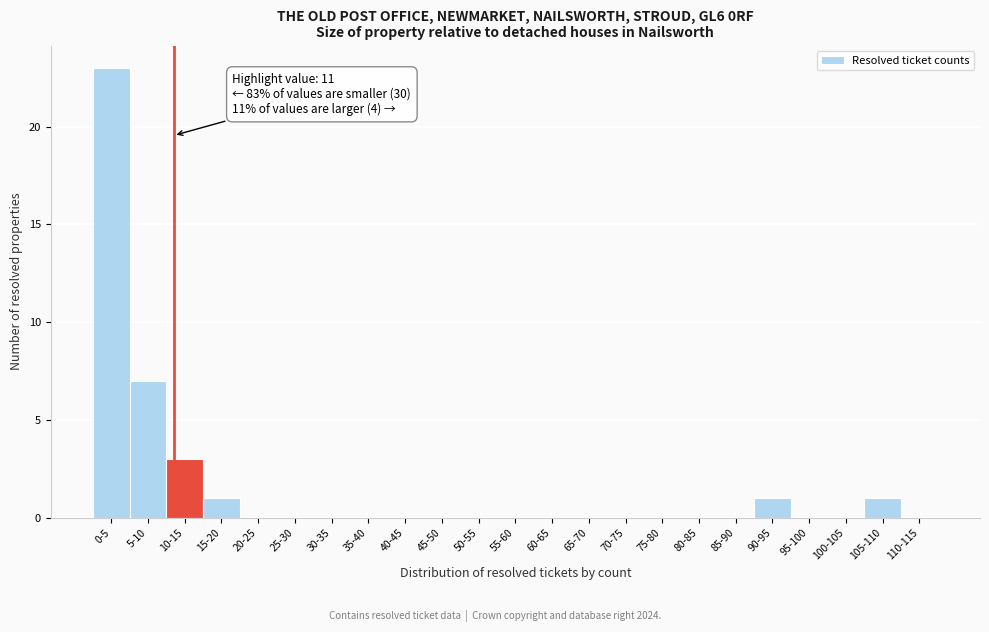

Reading right to left, what are all the values shown in this chart?

110-115=0	105-110=1	100-105=0	95-100=0	90-95=1	85-90=0	80-85=0	75-80=0	70-75=0	65-70=0	60-65=0	55-60=0	50-55=0	45-50=0	40-45=0	35-40=0	30-35=0	25-30=0	20-25=0	15-20=1	10-15=3	5-10=7	0-5=23